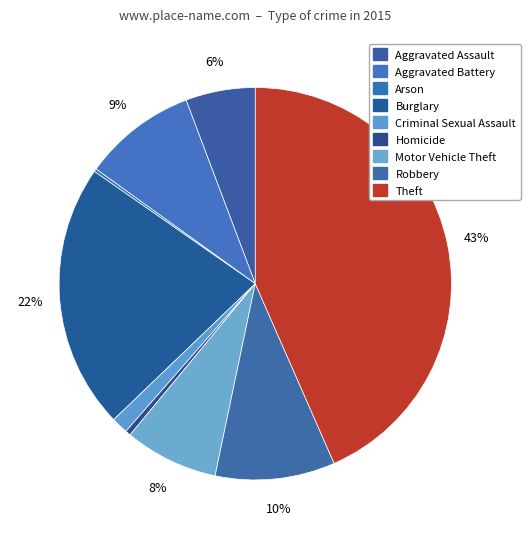

To the nearest percent, what is the combined percentage of Aggravated Battery and Burglary?

31%